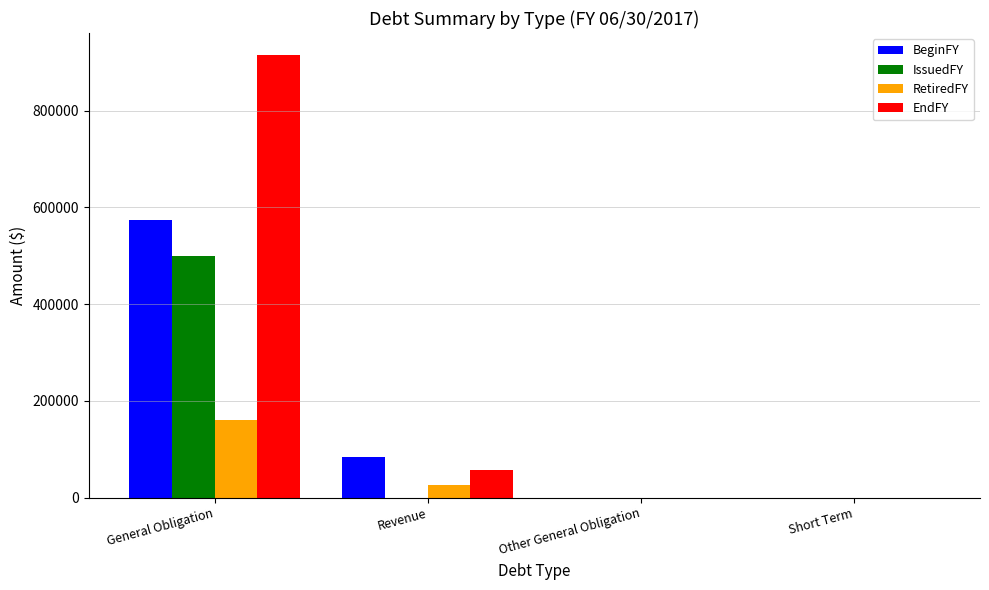

Are the bars horizontal?

No